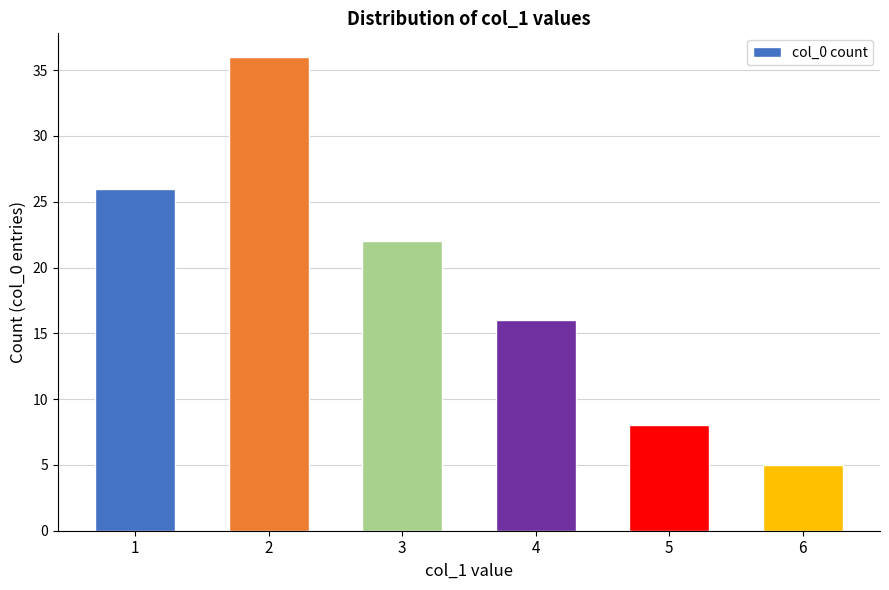

What is the difference between the maximum and minimum values?

31